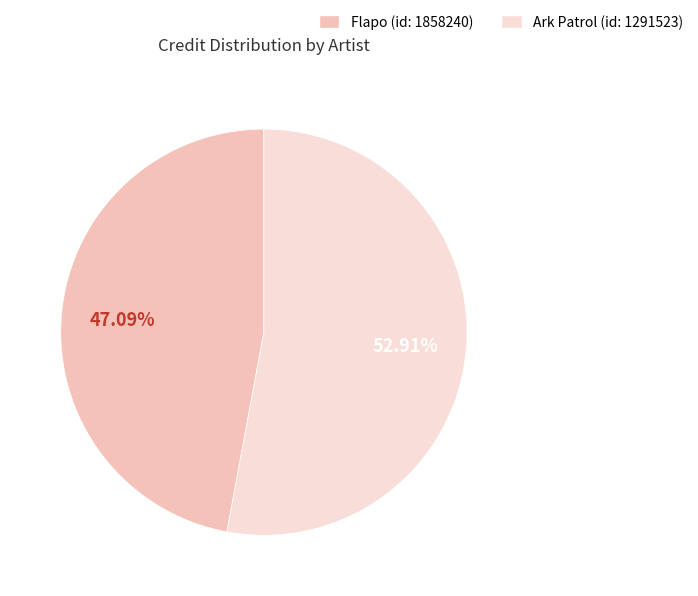

How many slices are in this pie chart?

2